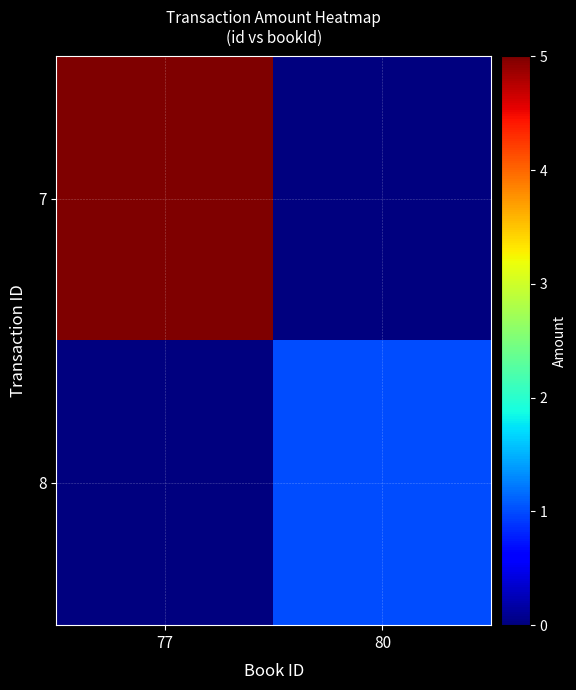

Between 77 and 80, which series saw the biggest shift?

7